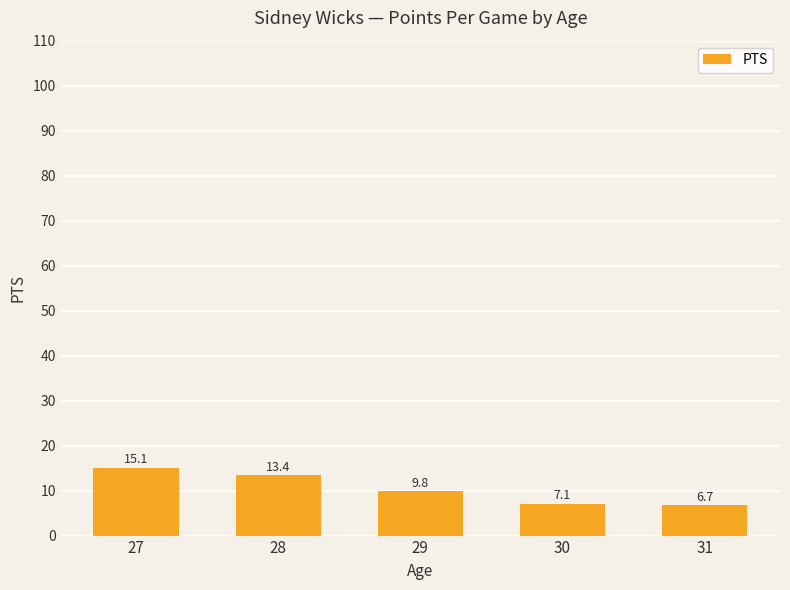

Does the chart contain any negative values?

No